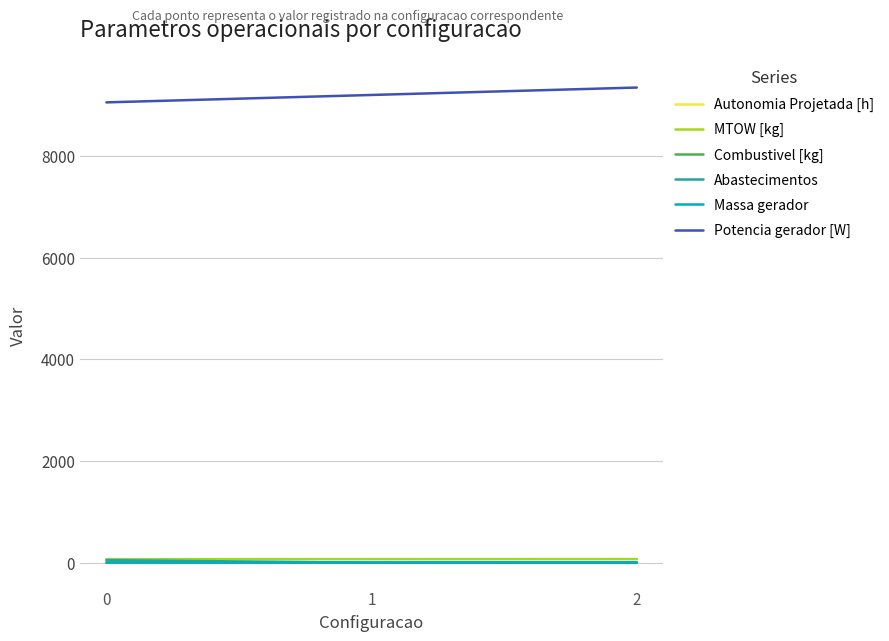

Is it true that MTOW [kg] equals 73.9 at 2?

True